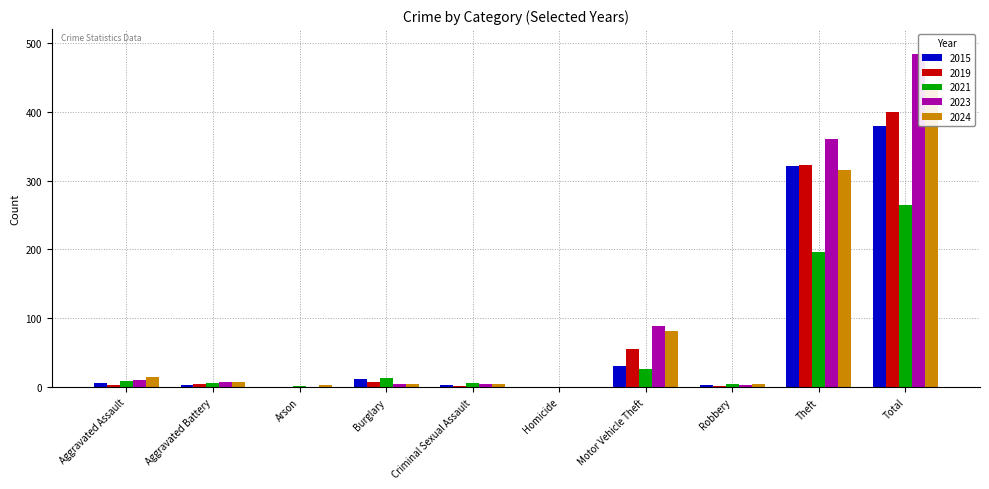

Which category has the lowest value in the 2015 series?

Arson